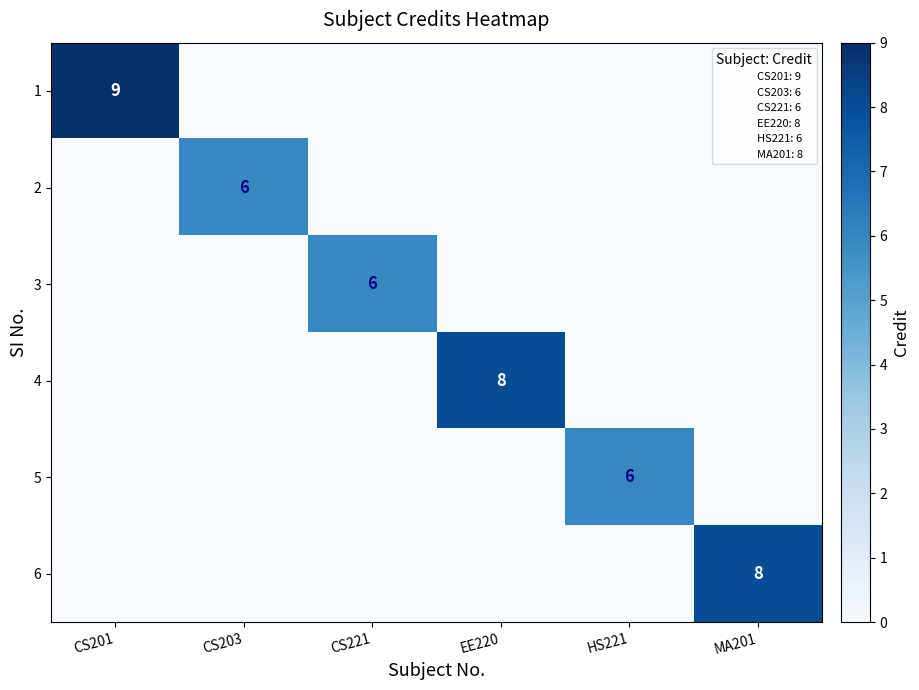

The 6 series shows 14 at MA201. True or false?

False